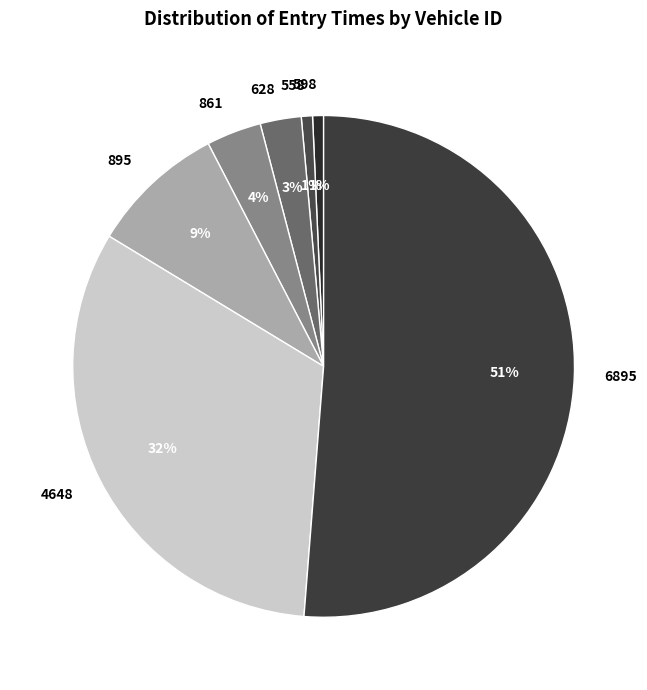

True or false: 6895 accounts for 51% of the total.

True